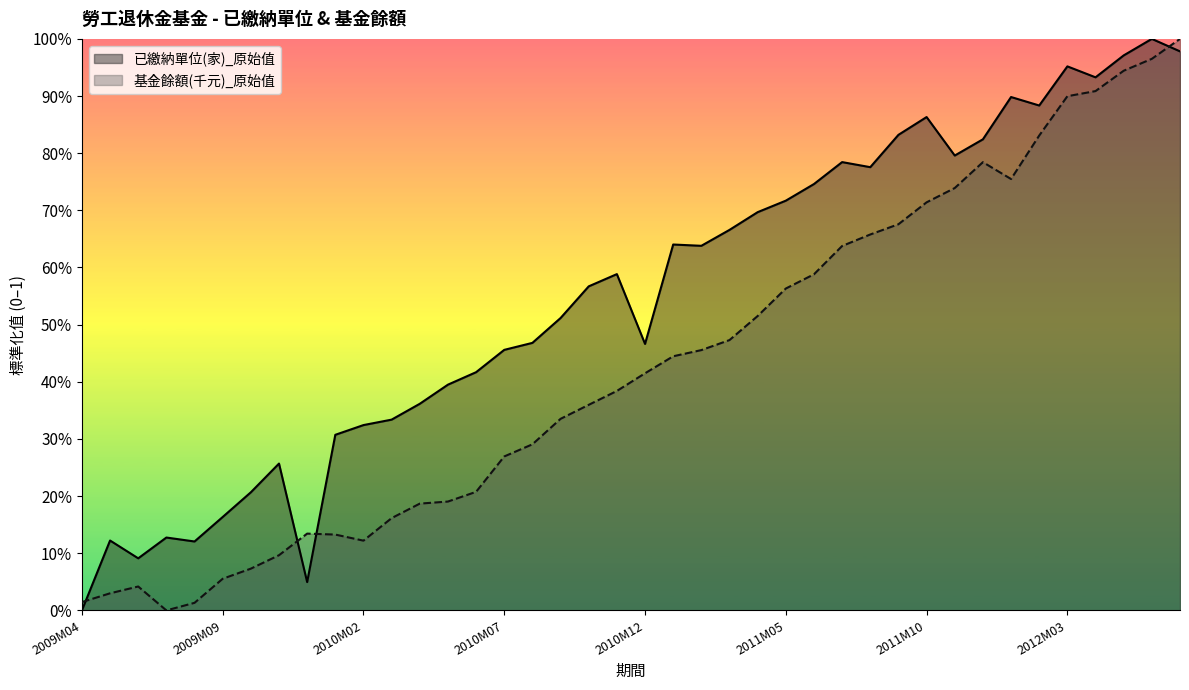

Reading left to right, transcribe all the data shown in this chart.

已繳納單位(家)_原始值: 0.0	0.1	0.1	0.1	0.1	0.2	0.2	0.3	0.0	0.3	0.3	0.3	0.4	0.4	0.4	0.5	0.5	0.5	0.6	0.6	0.5	0.6	0.6	0.7	0.7	0.7	0.7	0.8	0.8	0.8	0.9	0.8	0.8	0.9	0.9	1.0	0.9	1.0	1.0	1.0
基金餘額(千元)_原始值: 0.0	0.0	0.0	0.0	0.0	0.1	0.1	0.1	0.1	0.1	0.1	0.2	0.2	0.2	0.2	0.3	0.3	0.3	0.4	0.4	0.4	0.4	0.5	0.5	0.5	0.6	0.6	0.6	0.7	0.7	0.7	0.7	0.8	0.8	0.8	0.9	0.9	0.9	1.0	1.0